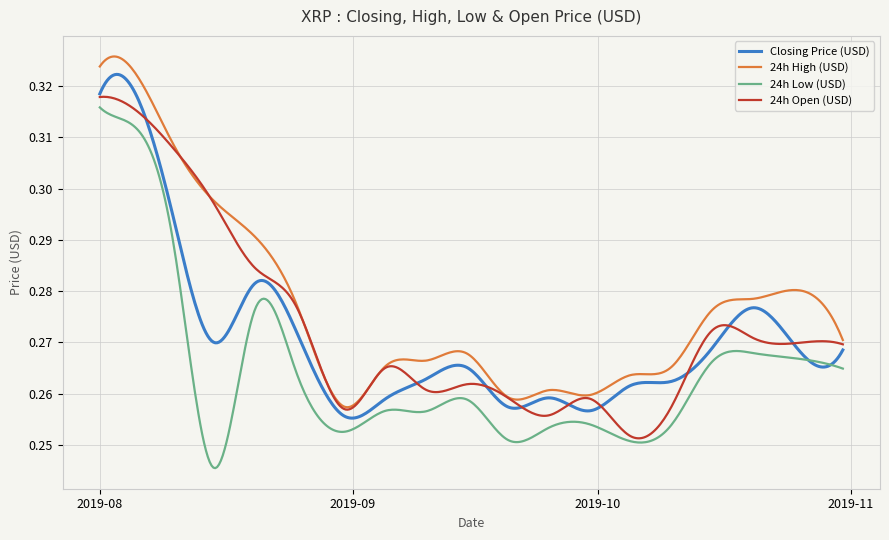

True or false: 24h Low (USD) and 24h High (USD) cross at least once.

False